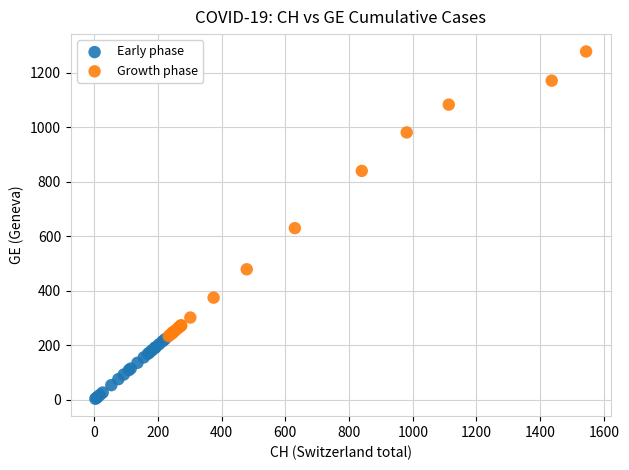

What are all the series names shown in the legend?

Early phase, Growth phase